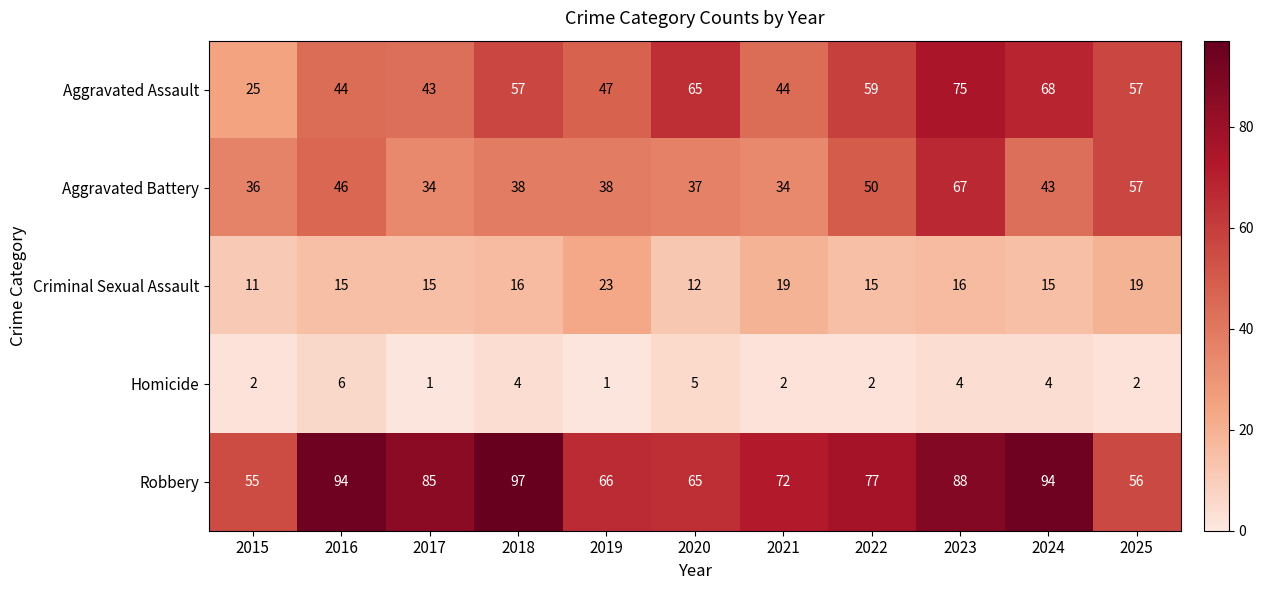

List the series in order of their peak value, highest first.

Robbery, Aggravated Assault, Aggravated Battery, Criminal Sexual Assault, Homicide